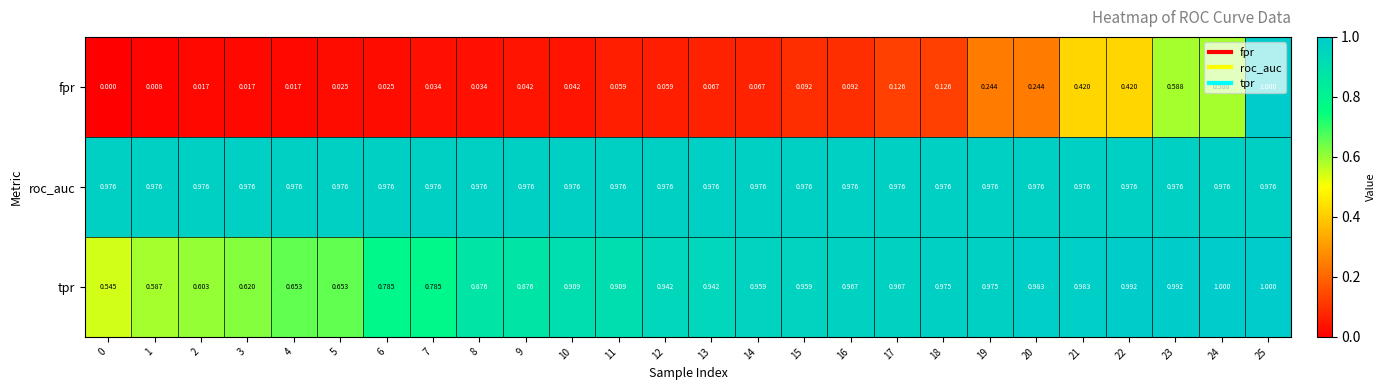

What is the maximum value shown in the chart?

1.0